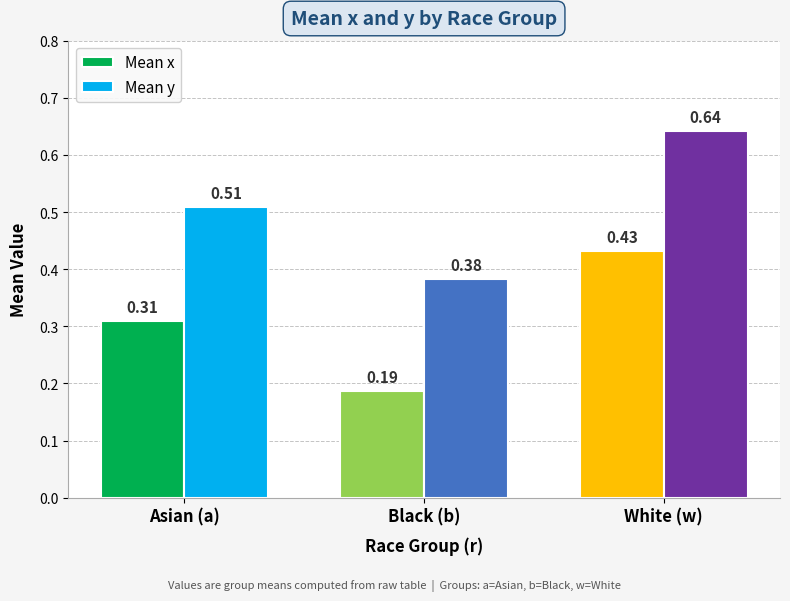

Where is Mean x nearest to the value 0?

Black (b)